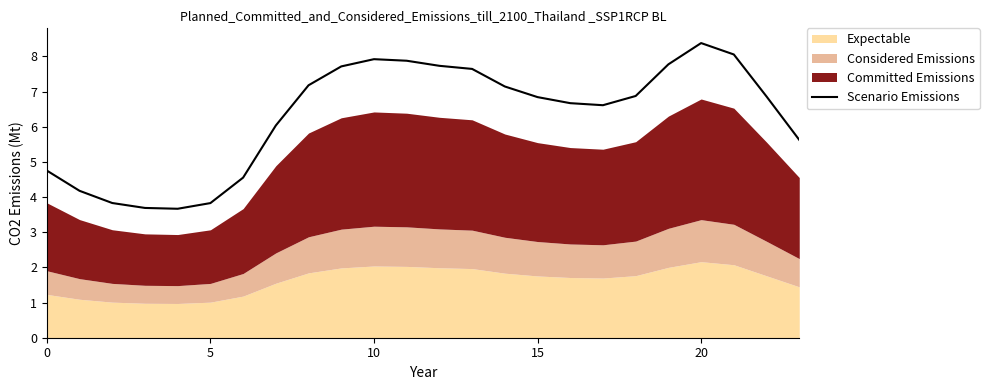

What is the change in value from 7 to 21?

+2.0